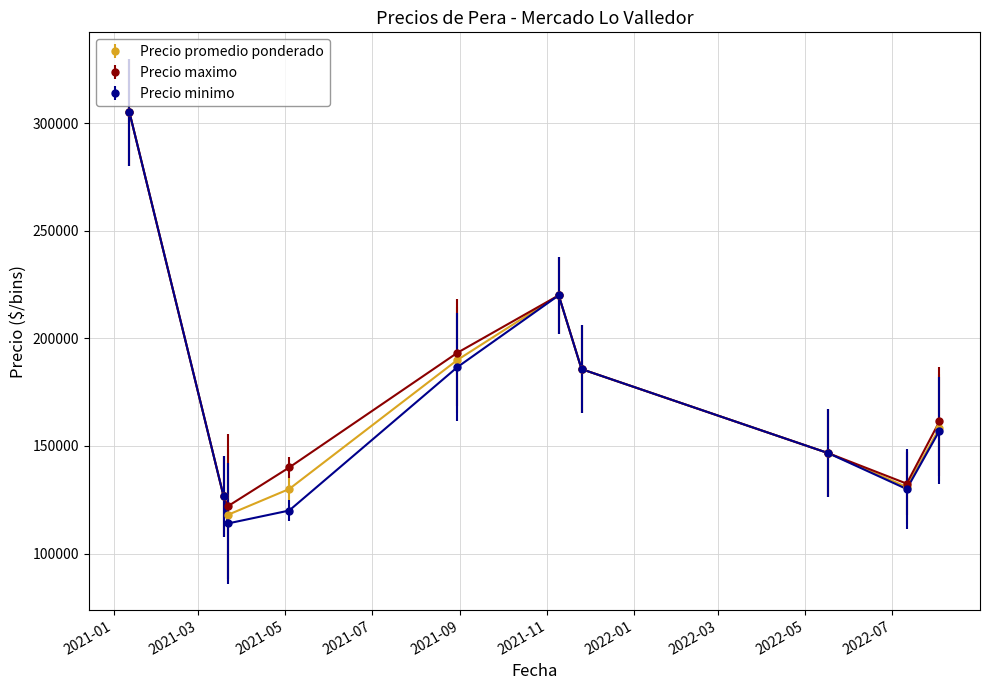

How many values in the Precio promedio ponderado series exceed 158408?

5